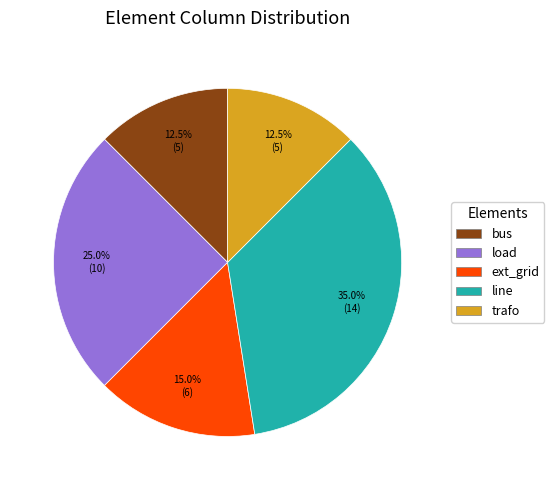

To the nearest percent, what portion does load represent?

25%